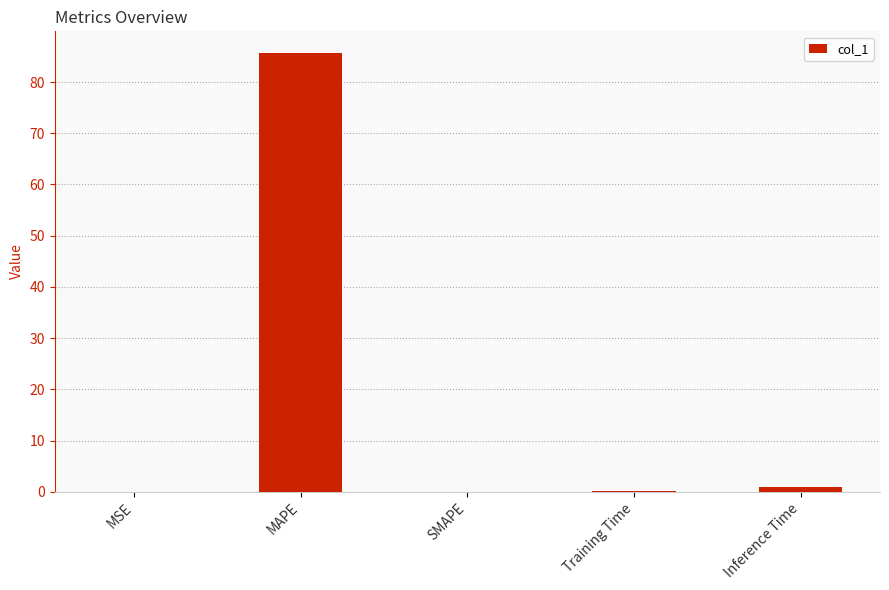

What is the sum of all values?

86.7